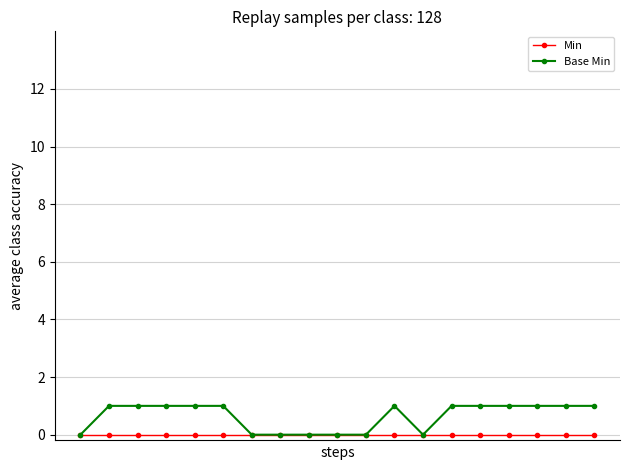

Which series has the widest spread of values?

Base Min